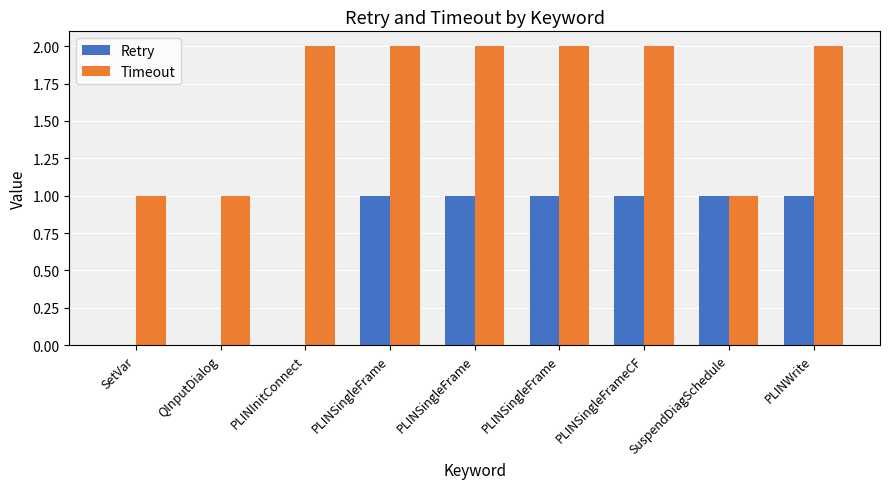

What is the highest value of the Timeout series?

2